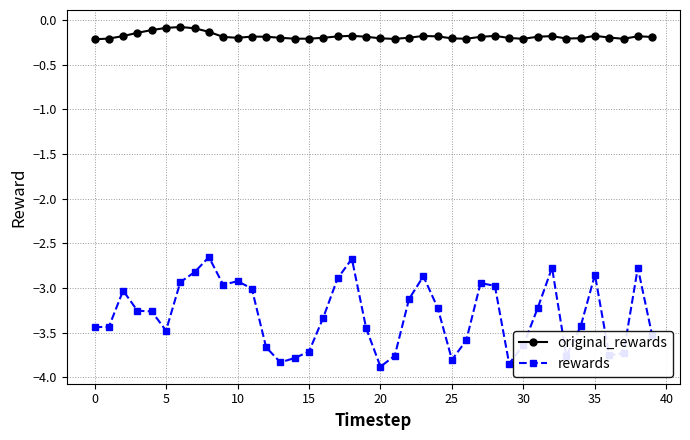

What is the average value of the original_rewards series?

-0.2